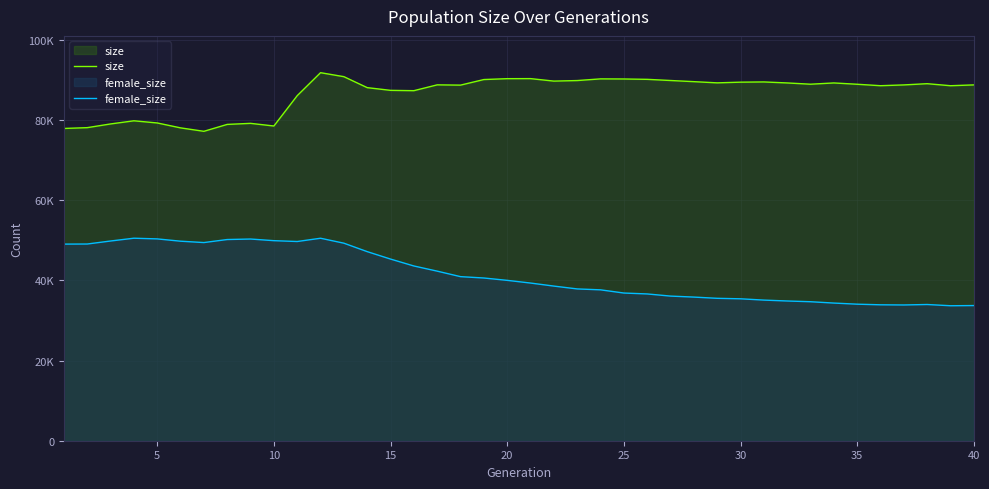

What is the greatest value displayed?

91878